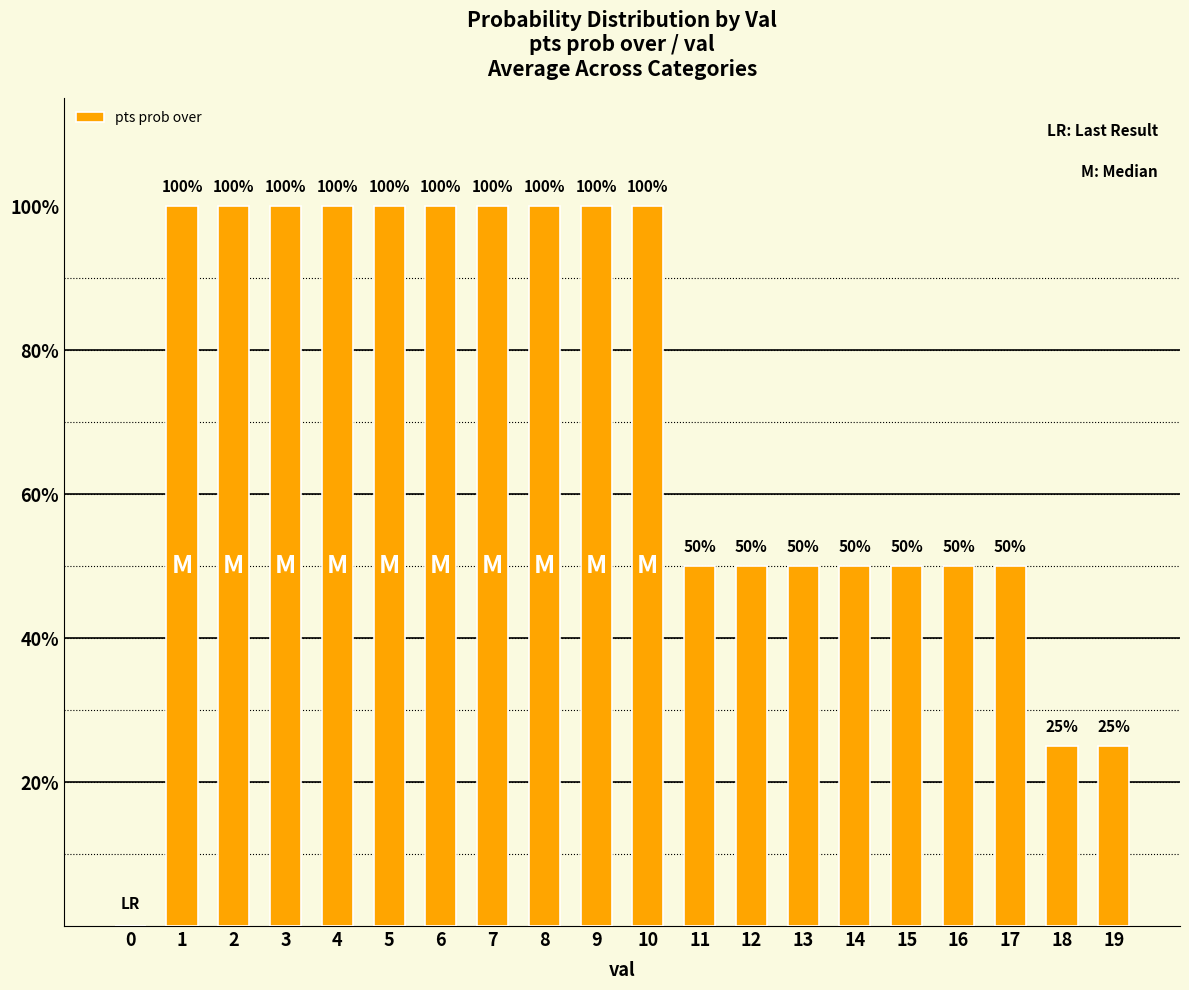

What is the greatest value displayed?

100